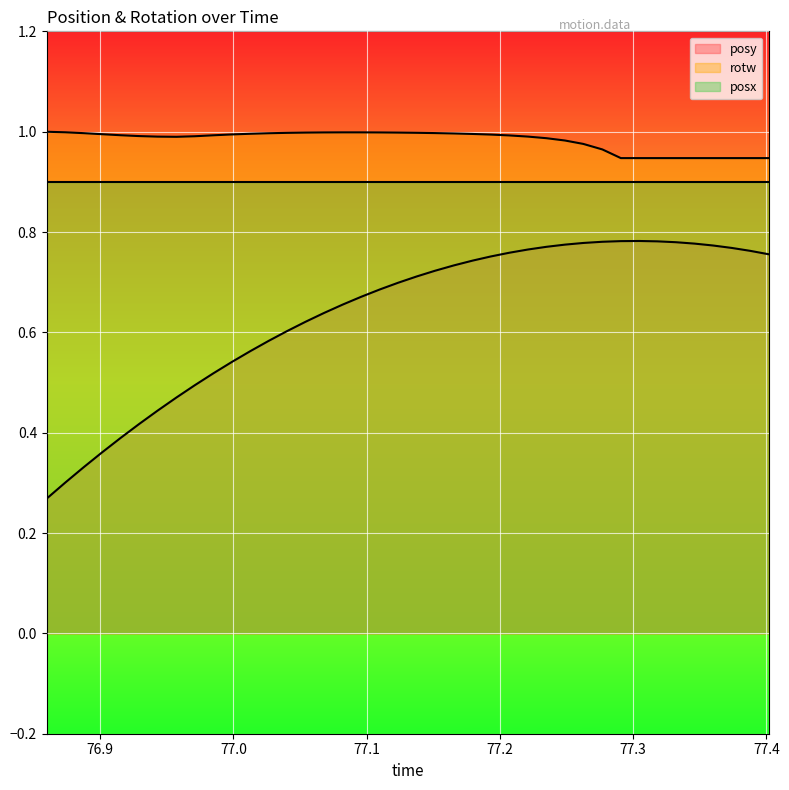

List the series in order of their overall mean, highest first.

rotw, posx, posy